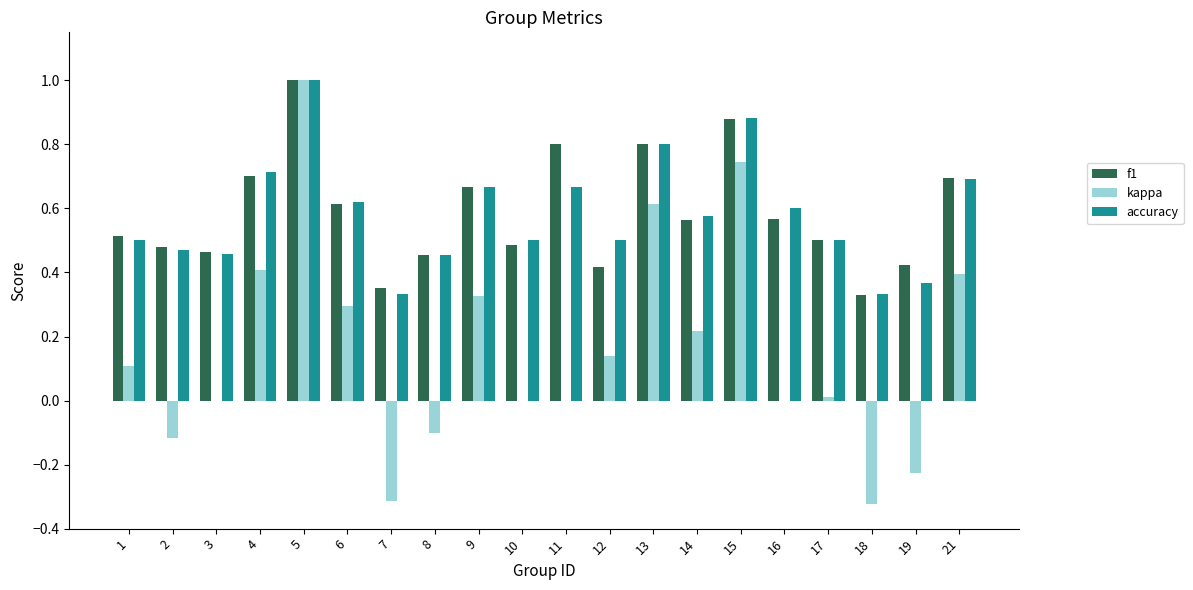

At which category is the sum across all series the highest?

5